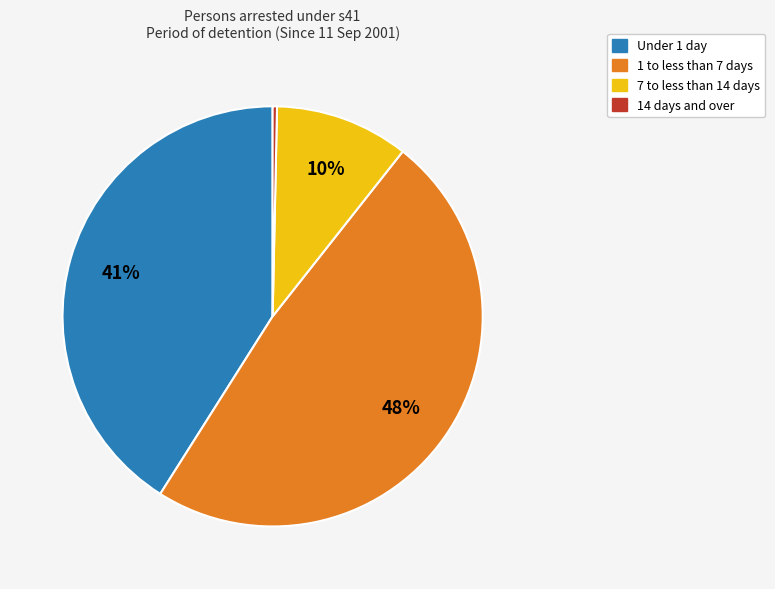

To the nearest percent, what is the difference between the largest and smallest slice percentages?

48%